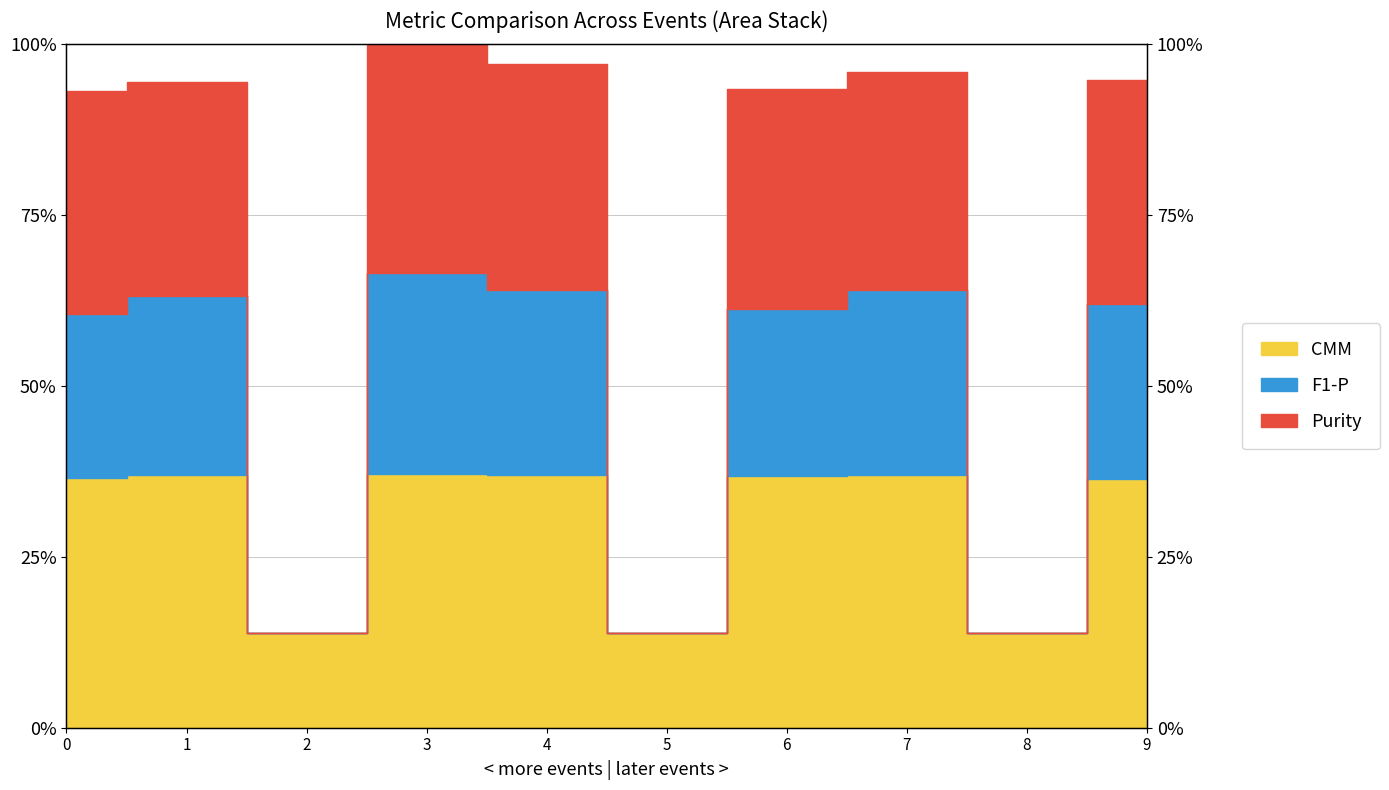

Which series changed the most between 1 and 3?

Purity